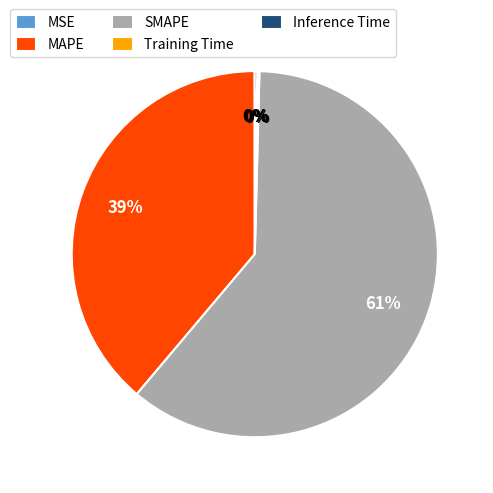

To the nearest percent, what is the difference between the largest and smallest slice percentages?

61%